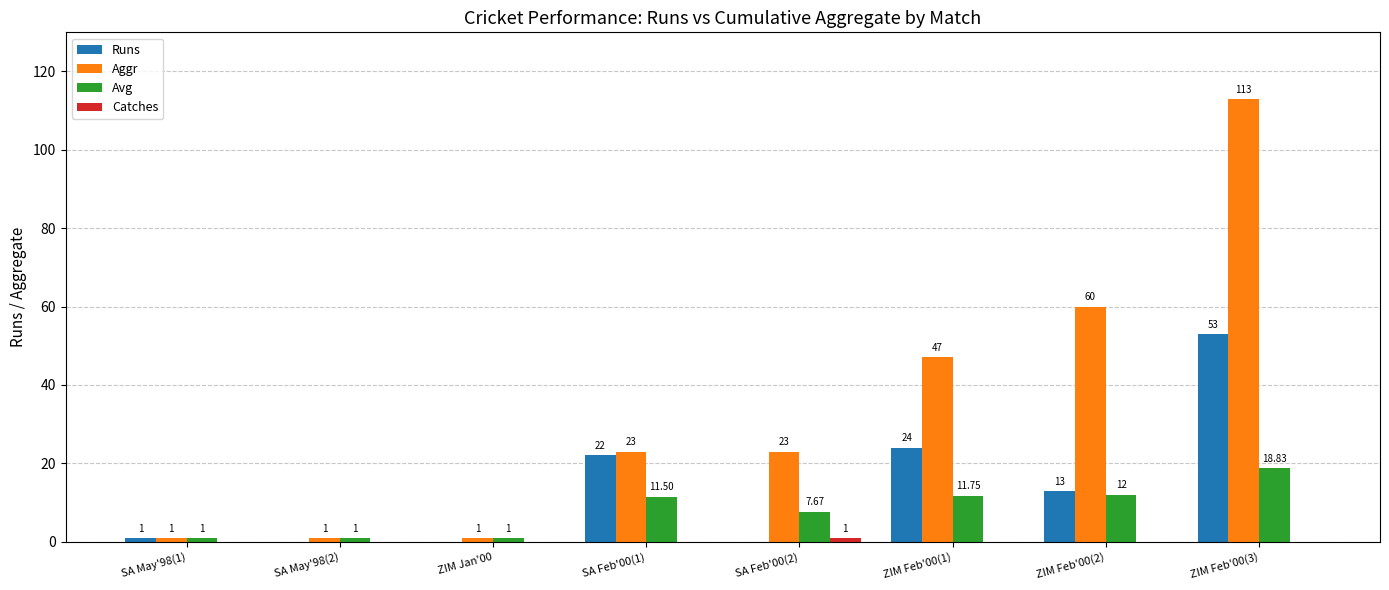

At which label does Runs first exceed 13?

SA Feb'00(1)